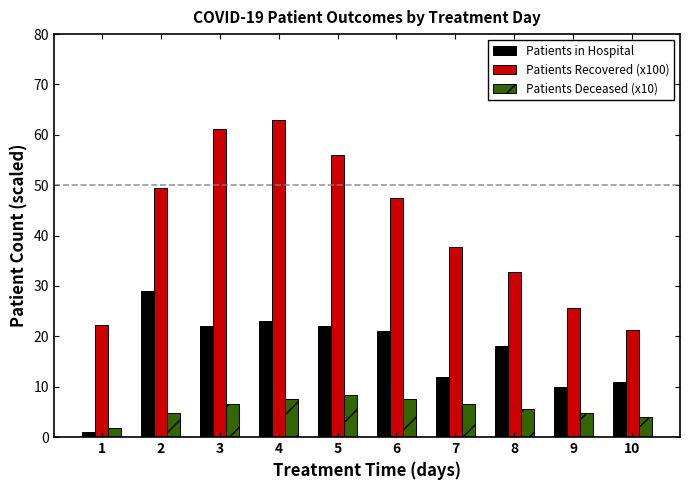

Are the bars horizontal?

No